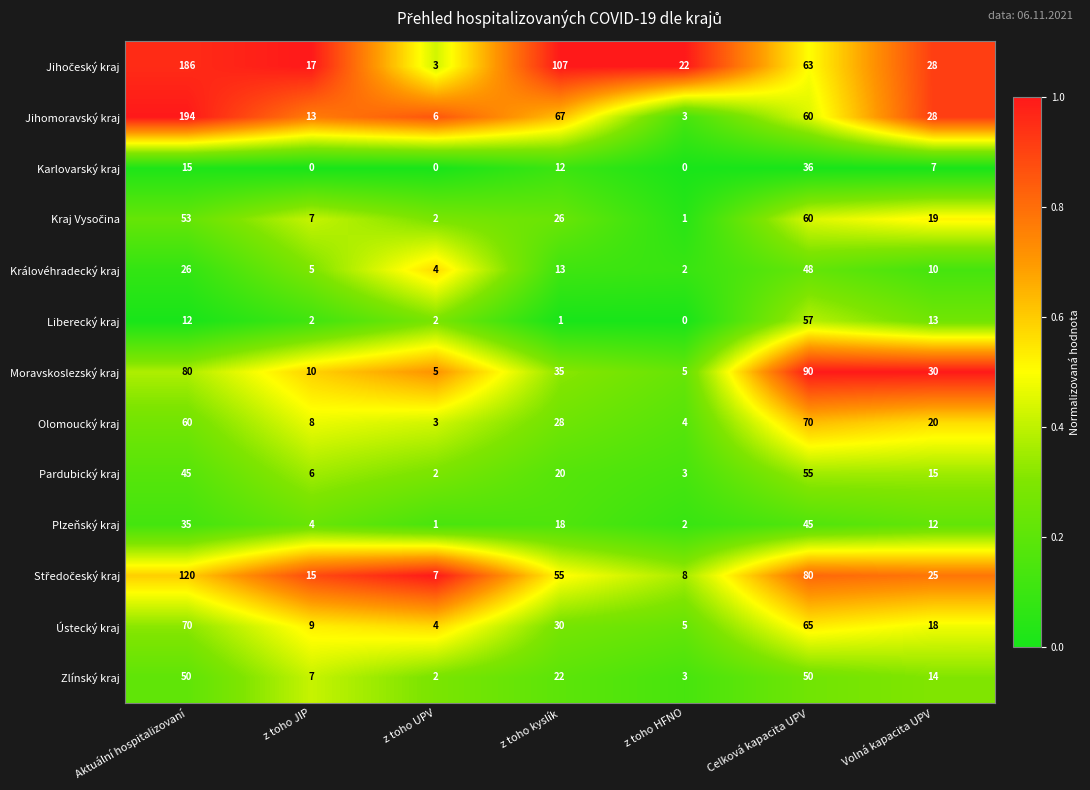

What is the difference between the maximum and minimum values in the Královéhradecký kraj series?

46